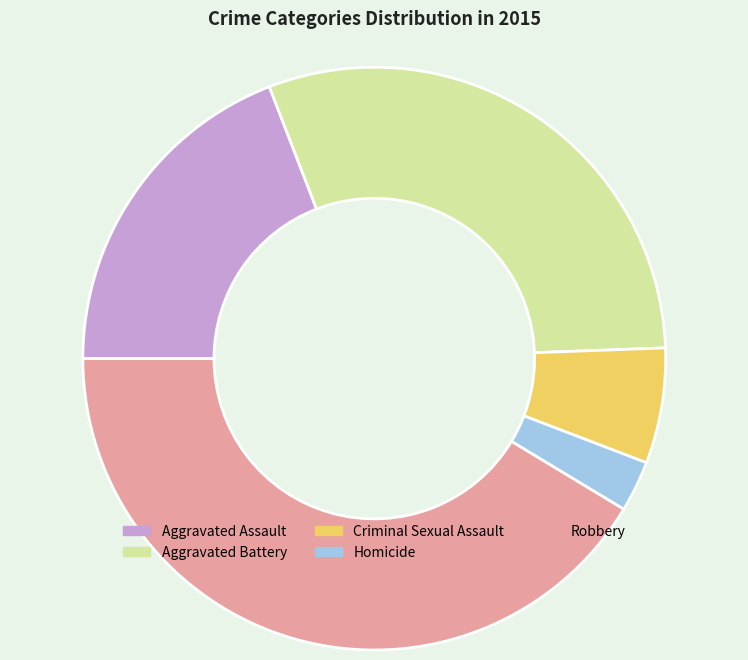

True or false: Aggravated Assault accounts for 27% of the total.

False